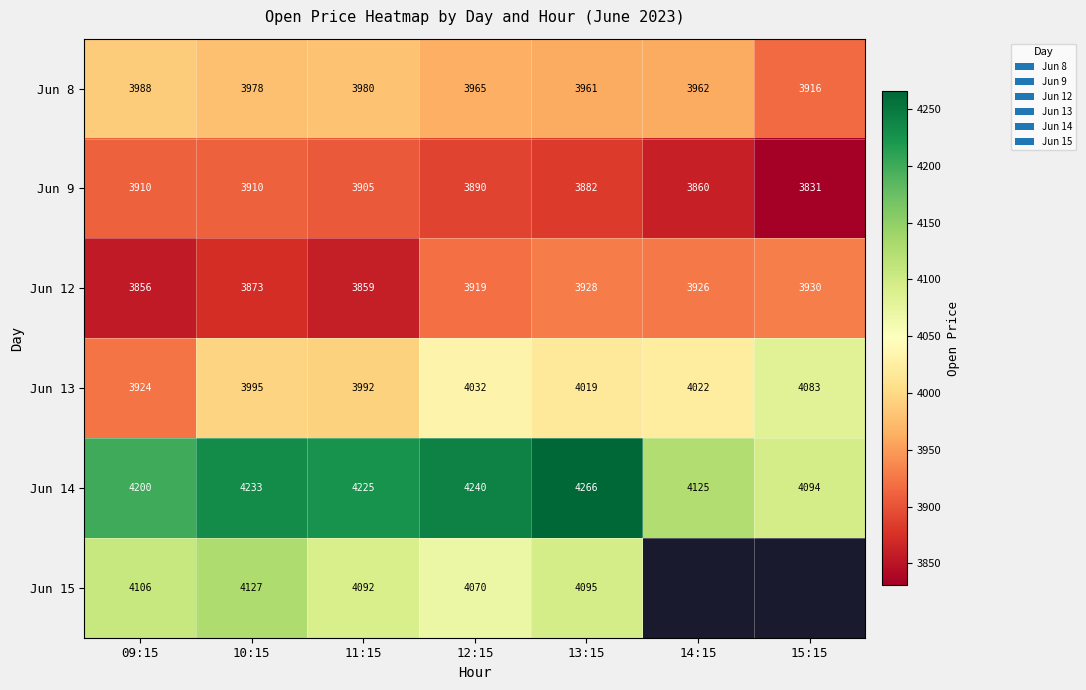

What is the spread (max minus min) of values at 12:15?

350.2